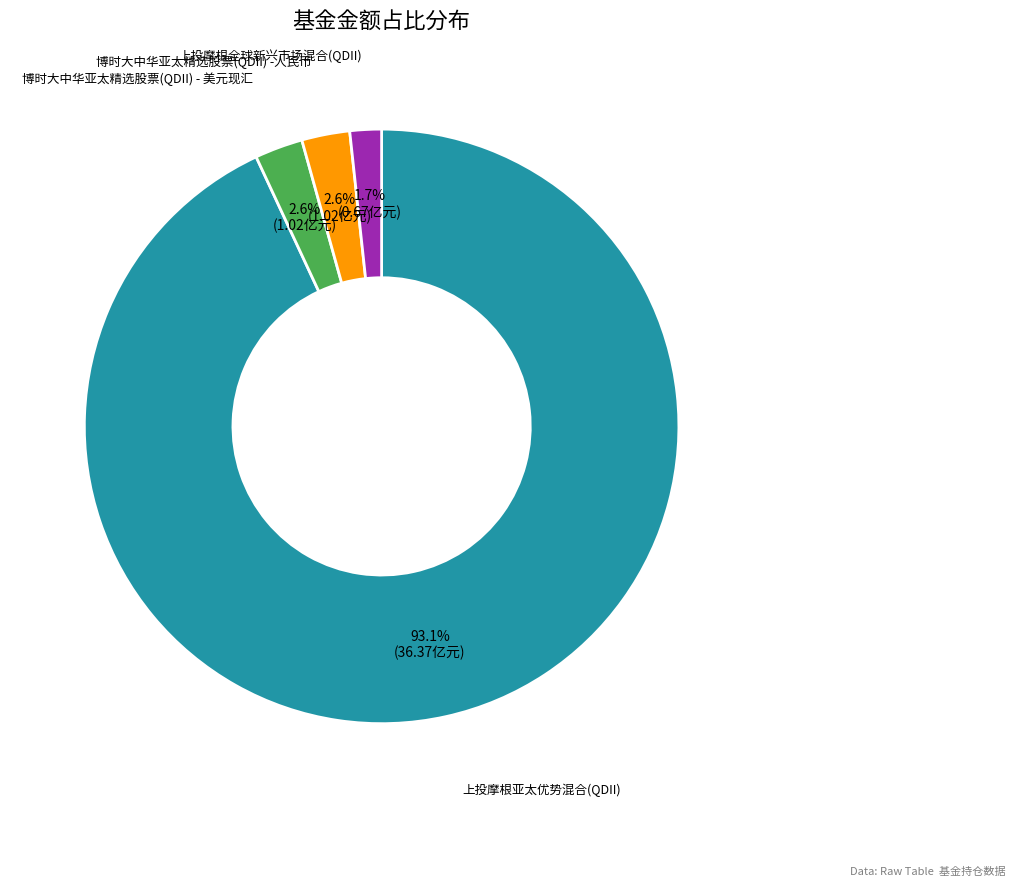

Is there a majority slice in this chart?

Yes